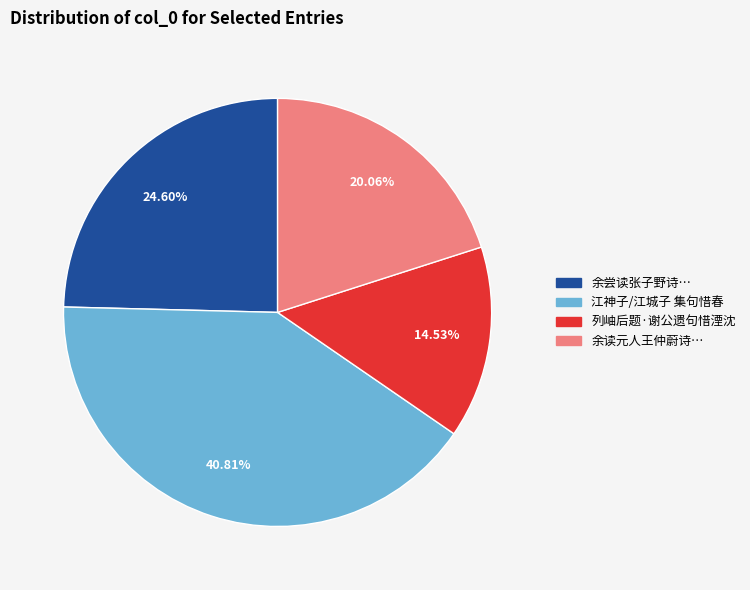

Do 余读元人王仲蔚诗… and 江神子/江城子 集句惜春 together represent more than half of the pie?

Yes